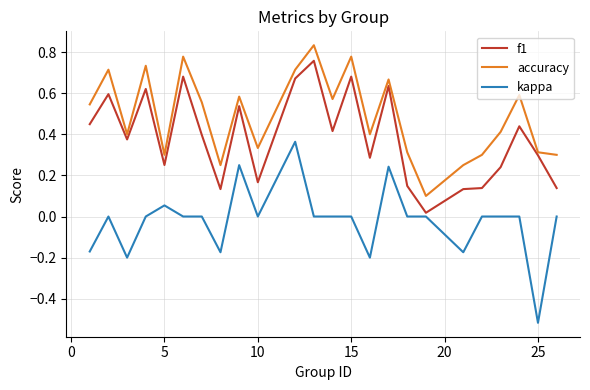

Which series has the largest range (max minus min)?

kappa